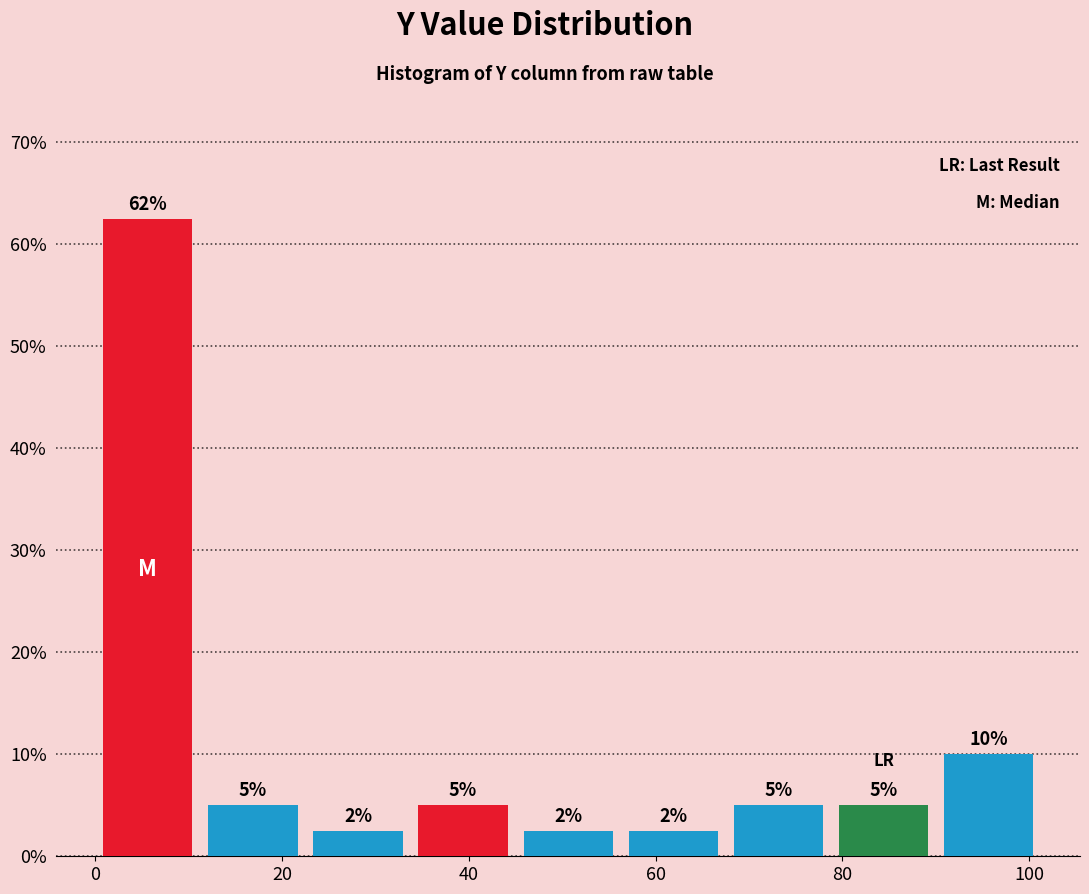

Over which range of the x-axis is the bar tallest?

0 to 12